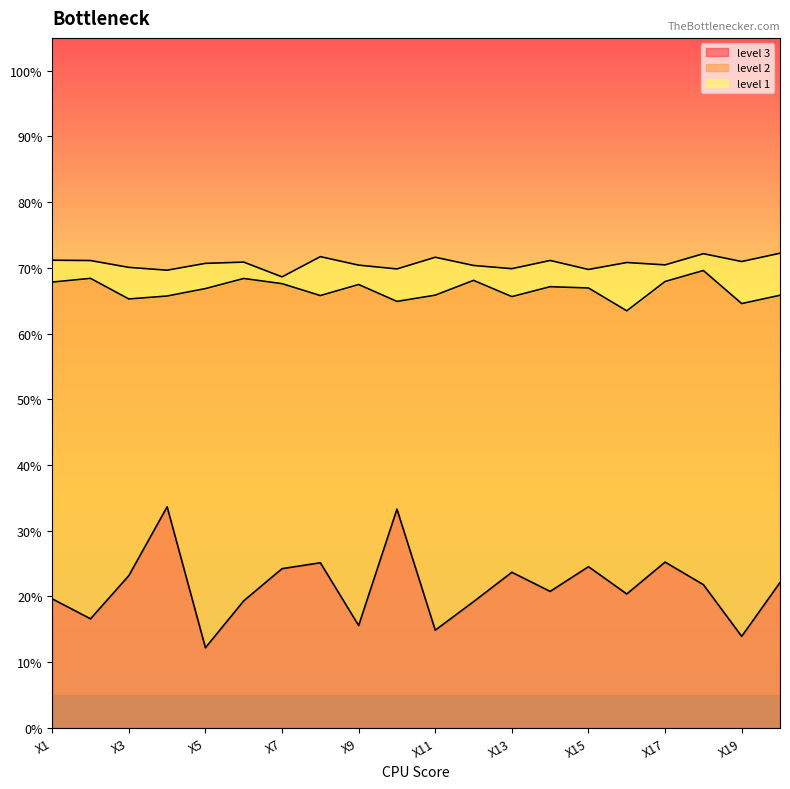

Rank the series by their maximum value, from highest to lowest.

level 1, level 2, level 3